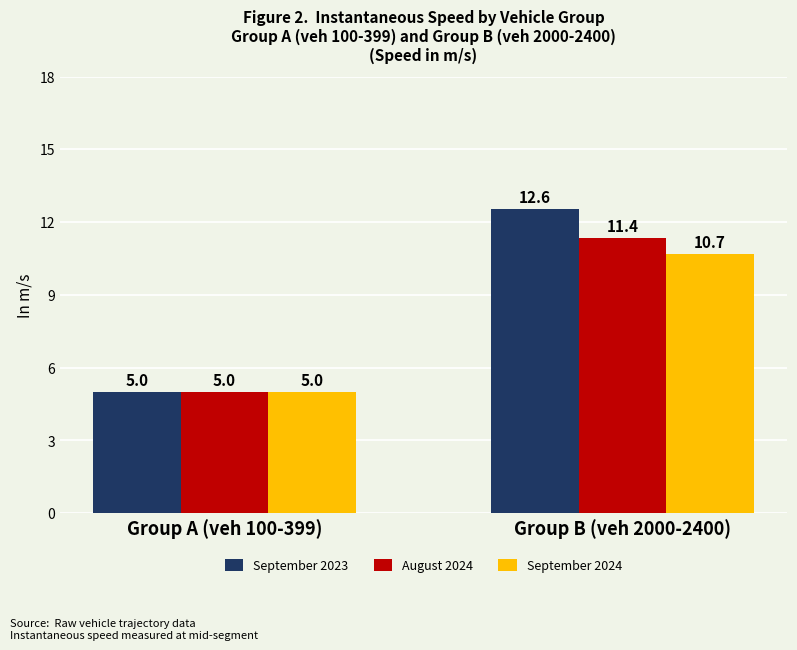

What is the sum of all August 2024 values?

16.4